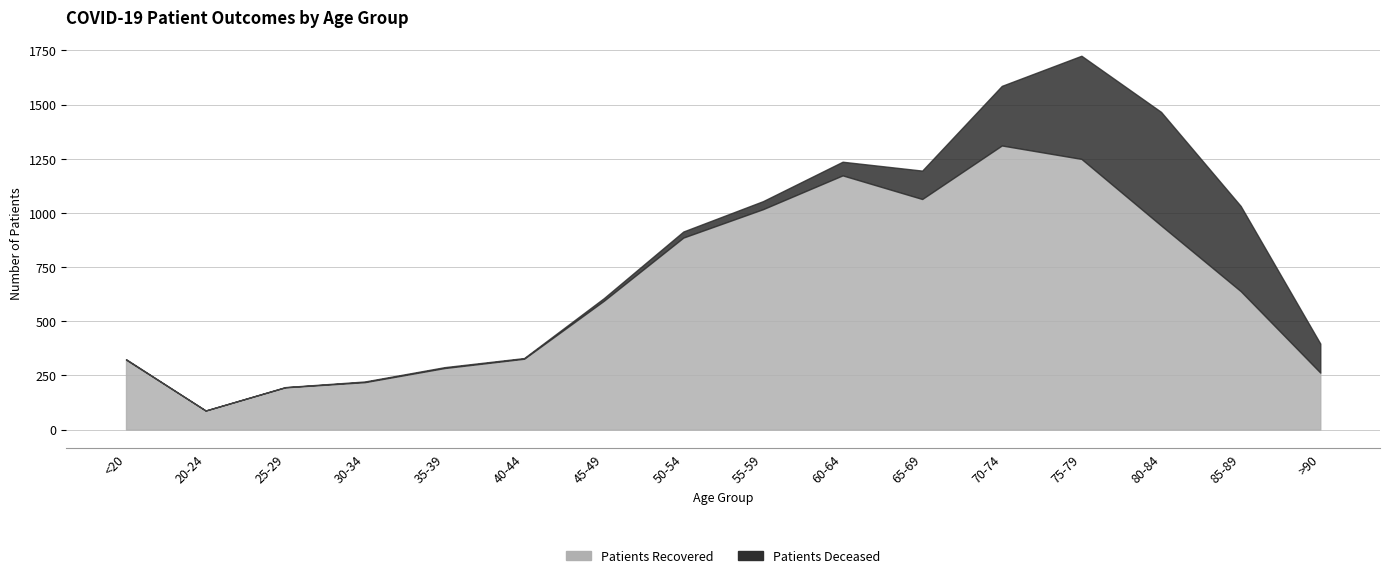

Which series has the largest total across all categories?

patients_recovered